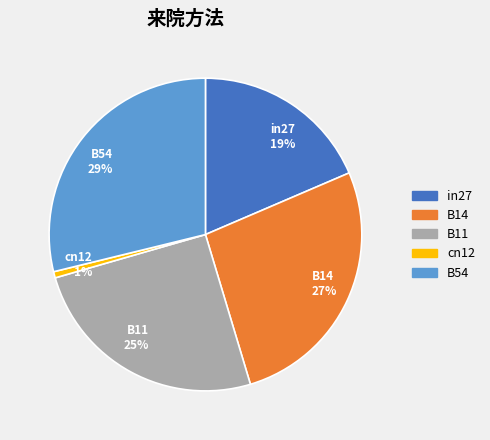

How many segments does this pie chart have?

5